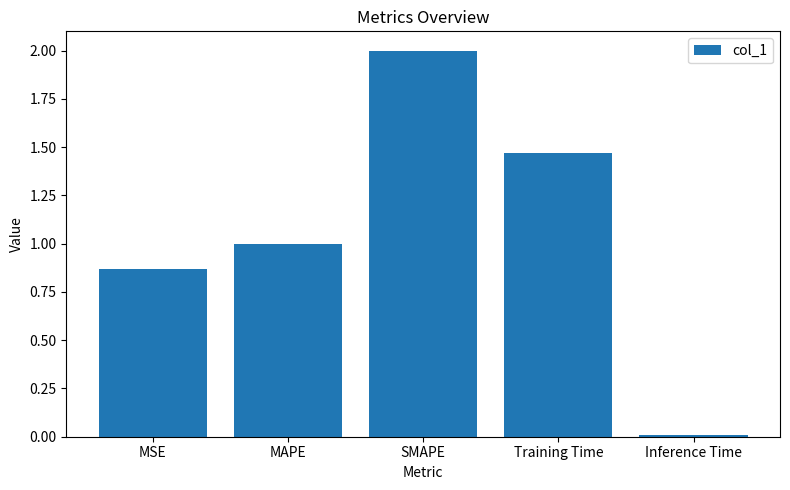

At which label is the value closest to 1?

MAPE